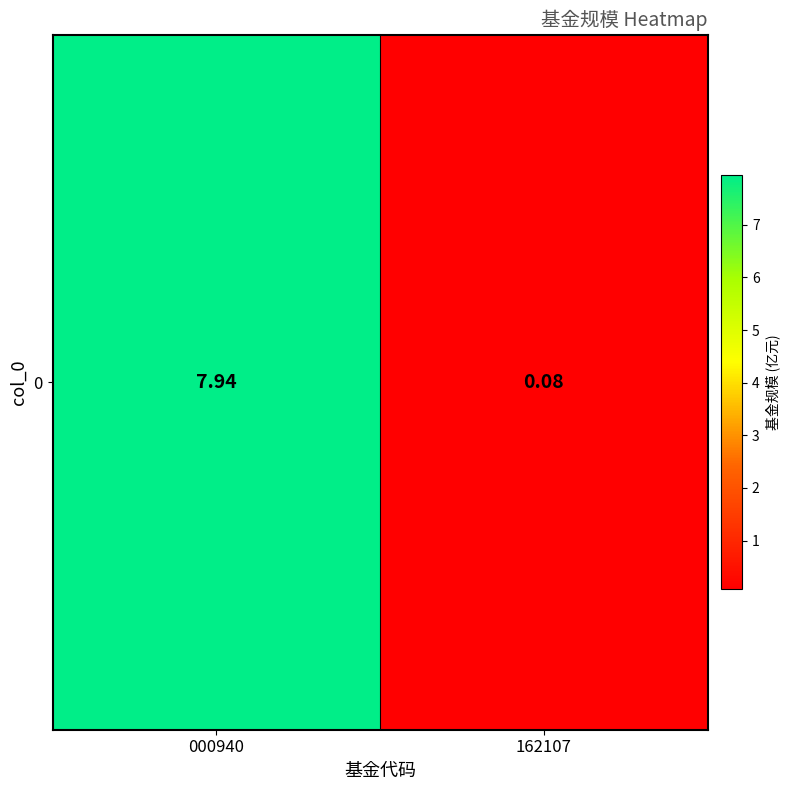

What is the minimum value shown in the chart?

0.1